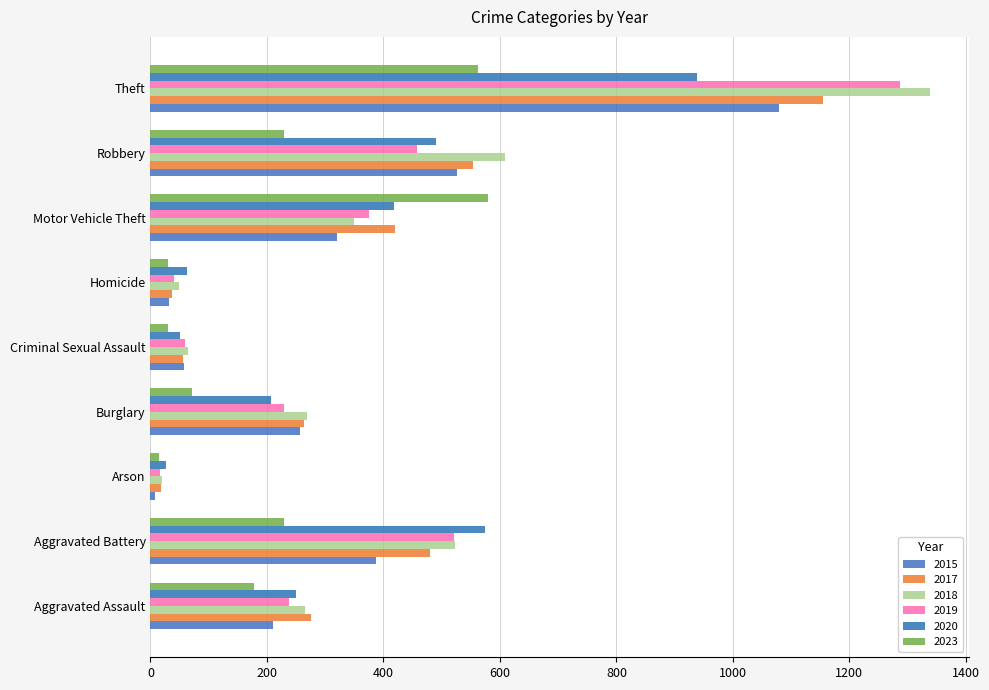

How many data points in 2023 are less than 178?

4